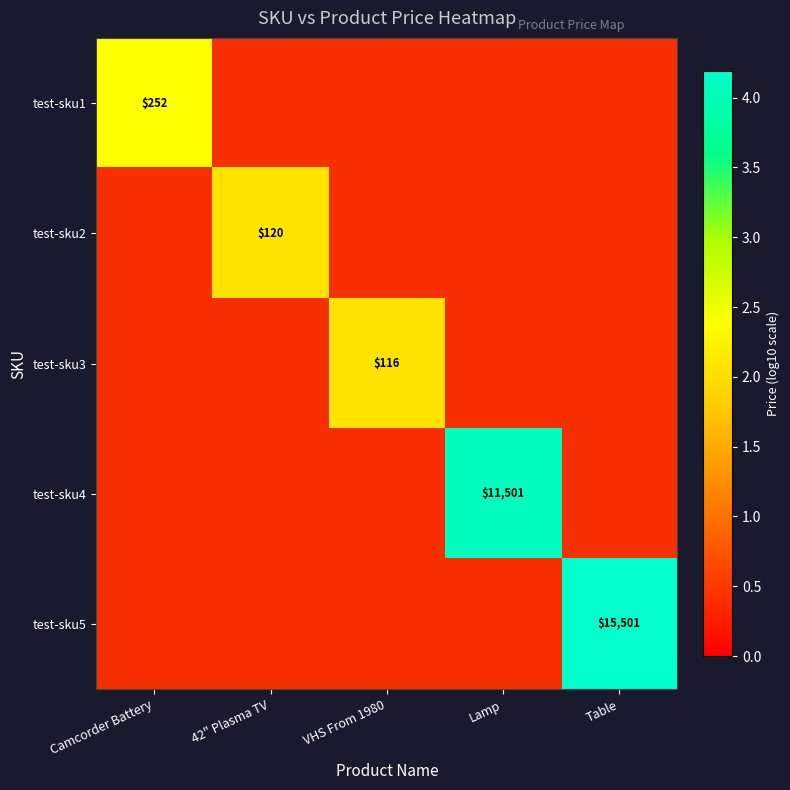

What is the difference between the maximum and minimum values in the test-sku4 series?

3.6